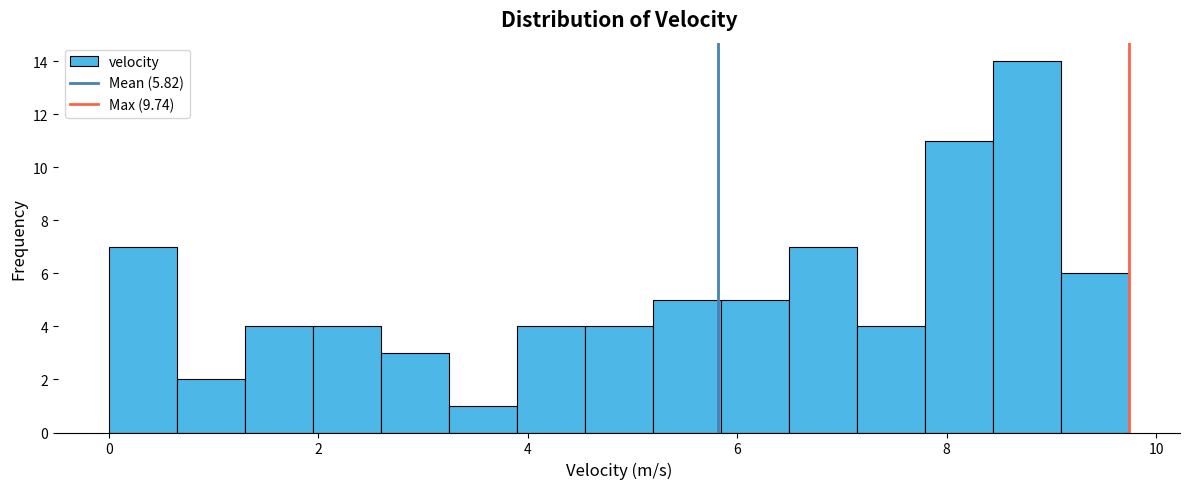

Read against the x-axis, roughly where is the centre of the tallest bar?

8.8